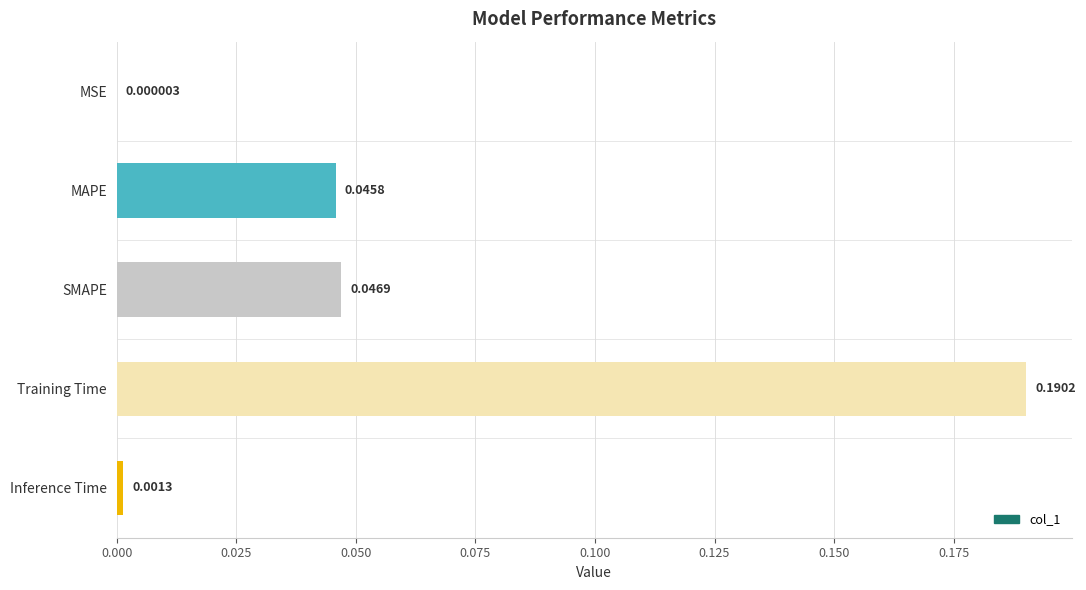

What is the sum of all values?

0.3